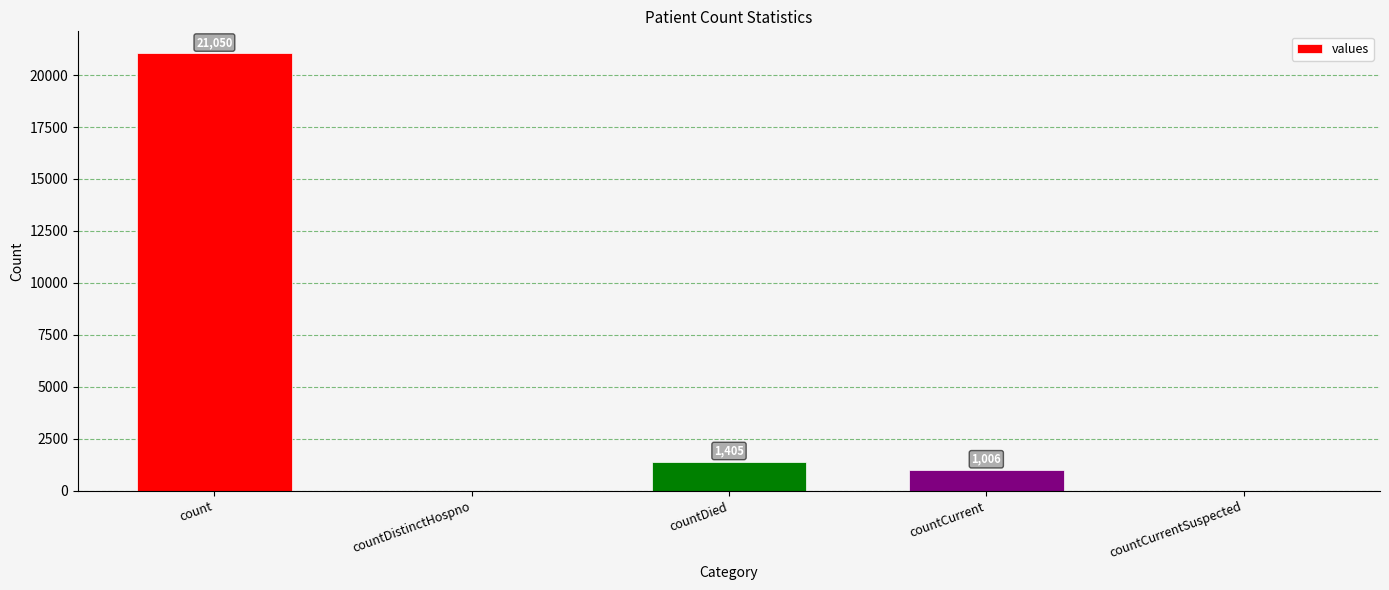

Where does the data first go above 1006?

count